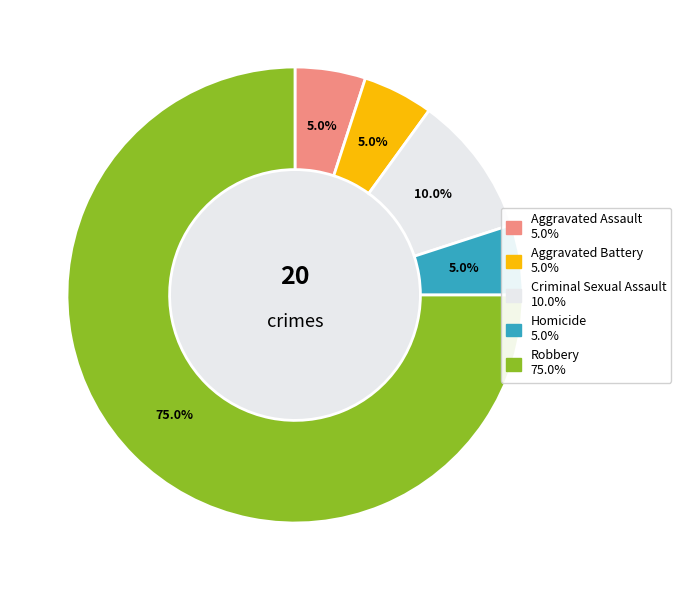

Is it true that Aggravated Assault is 5% of the pie?

True